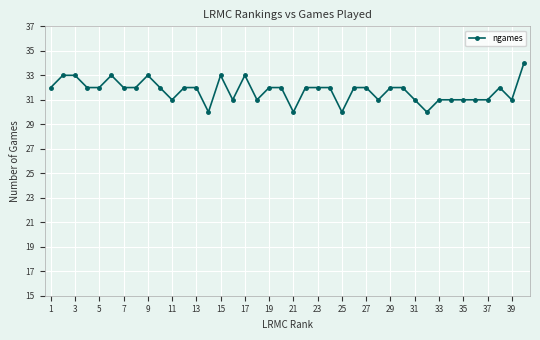

True or false: there are more than 0 points higher than both neighbors.

True